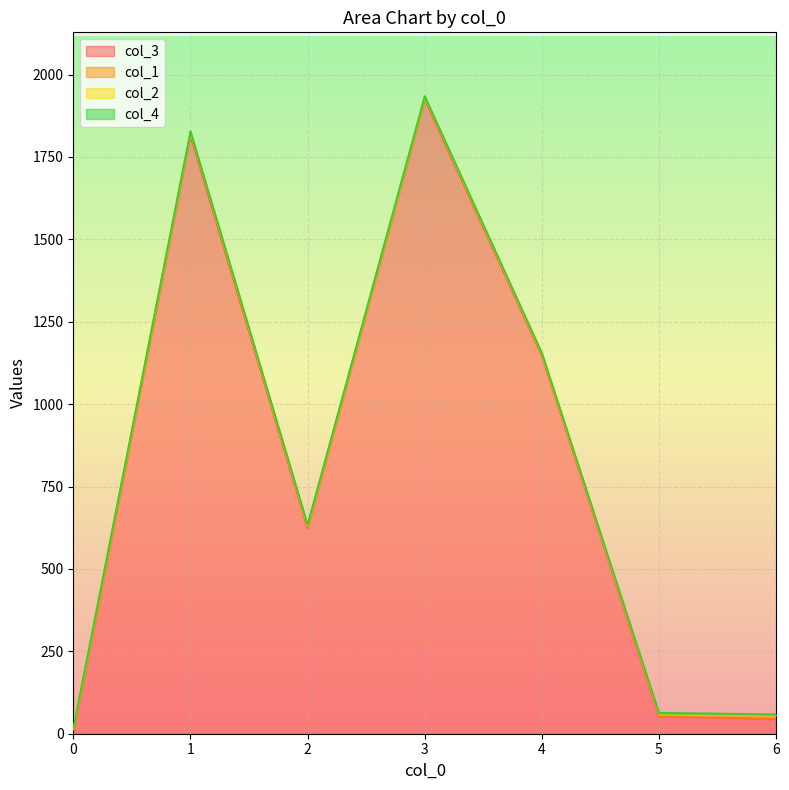

The value of col_3 at 2 is 884.4. True or false?

False